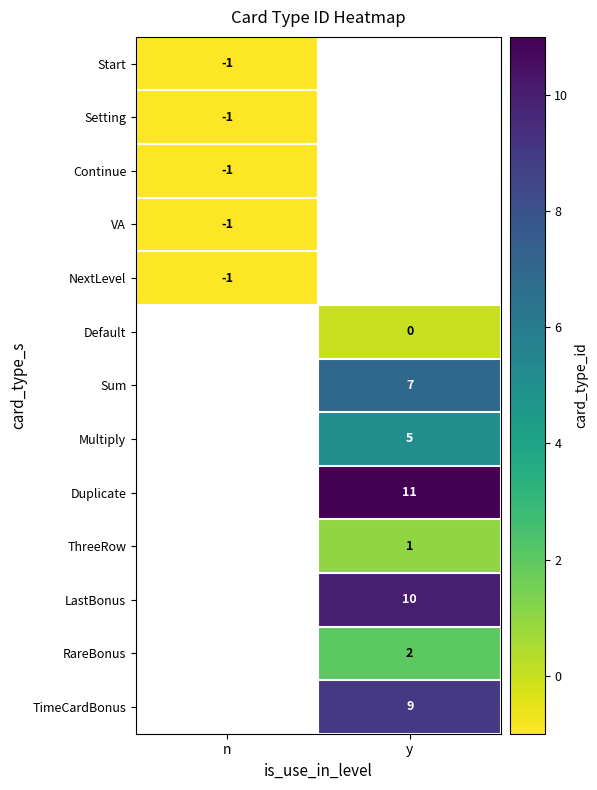

Which has a higher value, n or y?

y